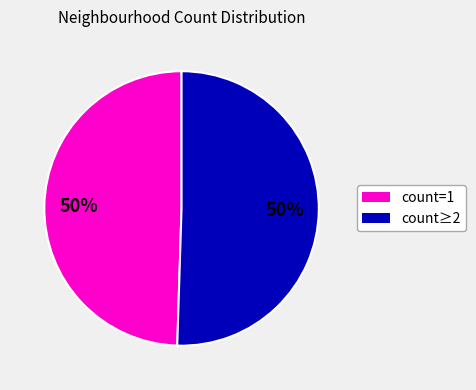

To the nearest percent, what is the average slice percentage?

50%